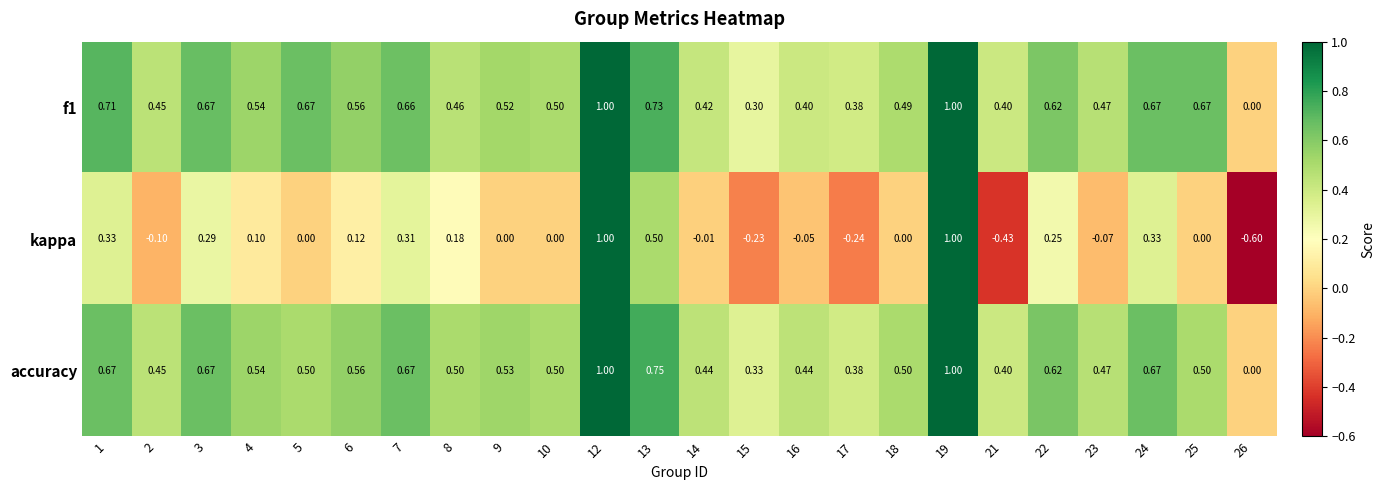

Is the value of kappa at 14 greater than the value of accuracy at 23?

No